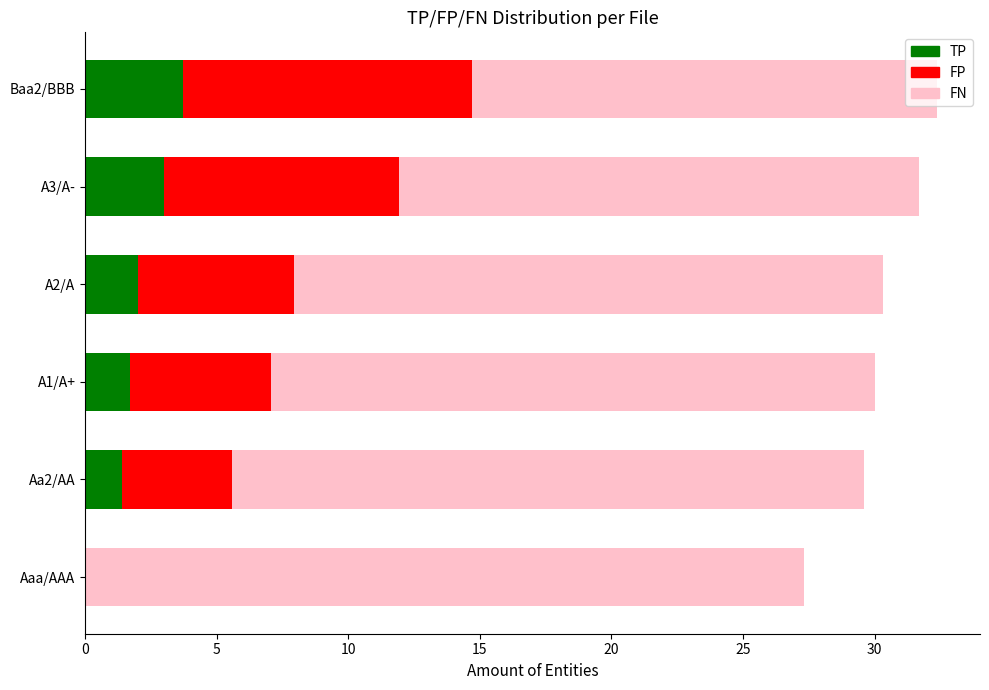

What is the maximum value for TP?

3.7